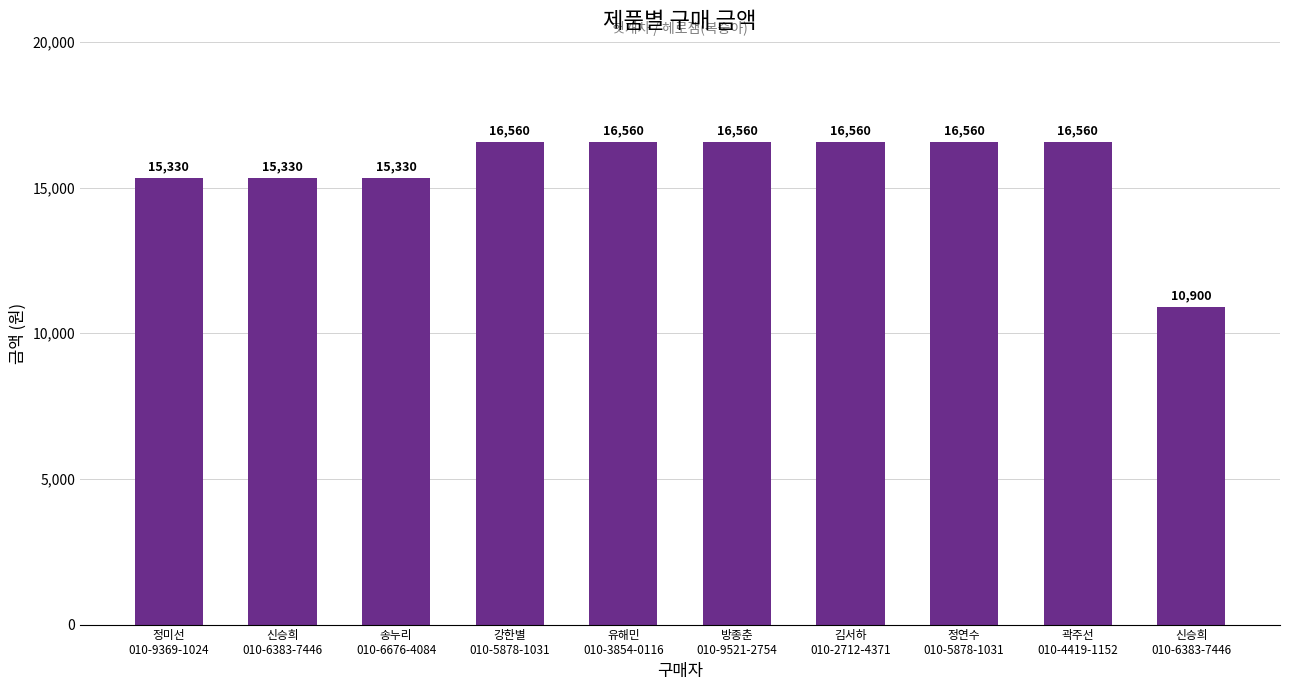

Reading left to right, transcribe all the data shown in this chart.

정미선
010-9369-1024=15330	신승희
010-6383-7446=15330	송누리
010-6676-4084=15330	강한별
010-5878-1031=16560	유해민
010-3854-0116=16560	방종춘
010-9521-2754=16560	김서하
010-2712-4371=16560	정연수
010-5878-1031=16560	곽주선
010-4419-1152=16560	신승희
010-6383-7446=10900